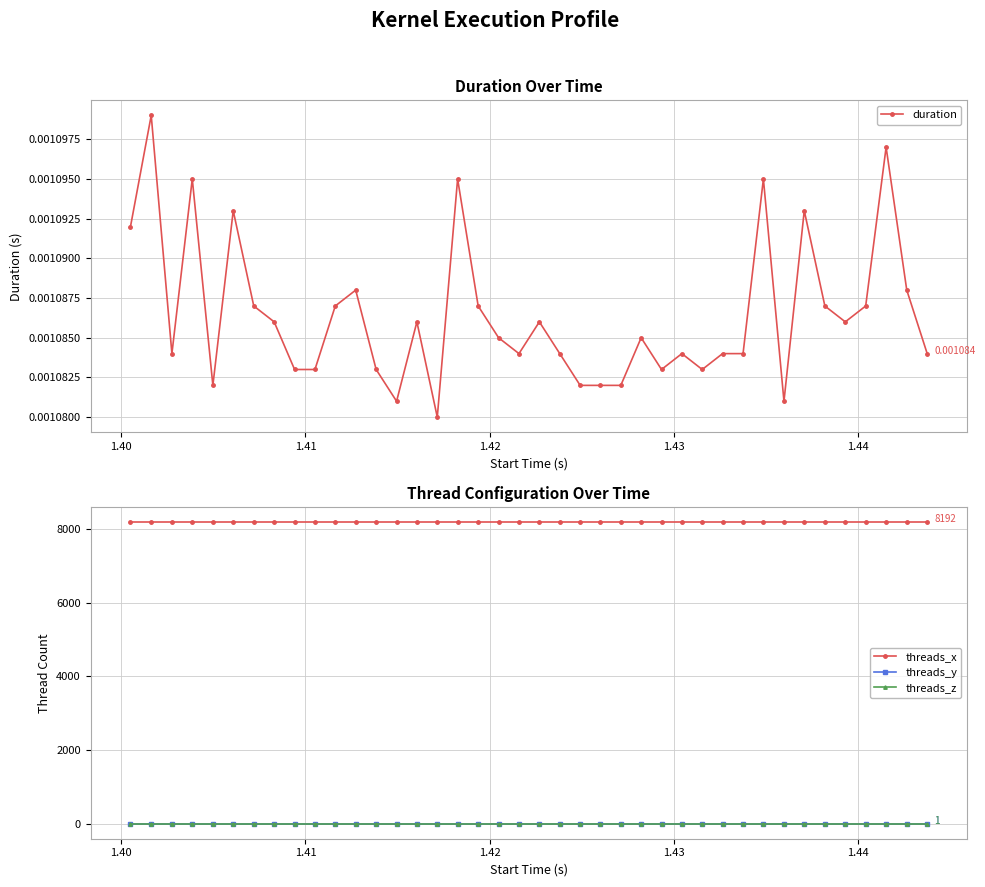

True or false: duration has more than 1 interior local peaks.

True